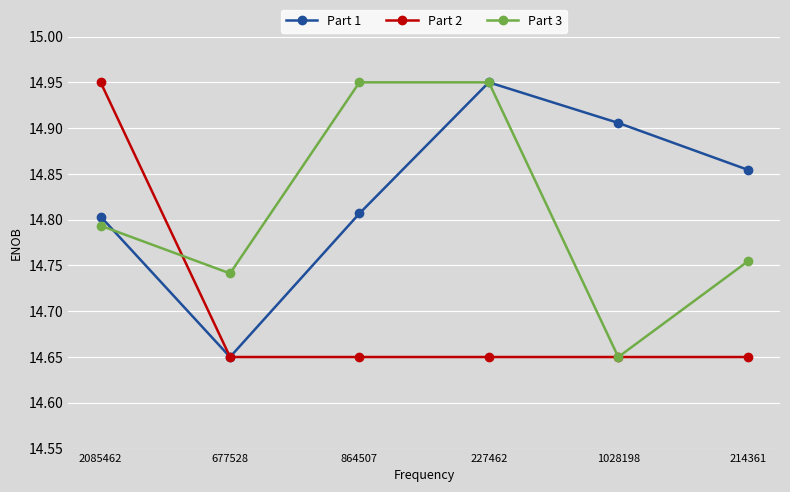

Is the value of Part 1 at 214361 greater than the value of Part 2 at 677528?

Yes